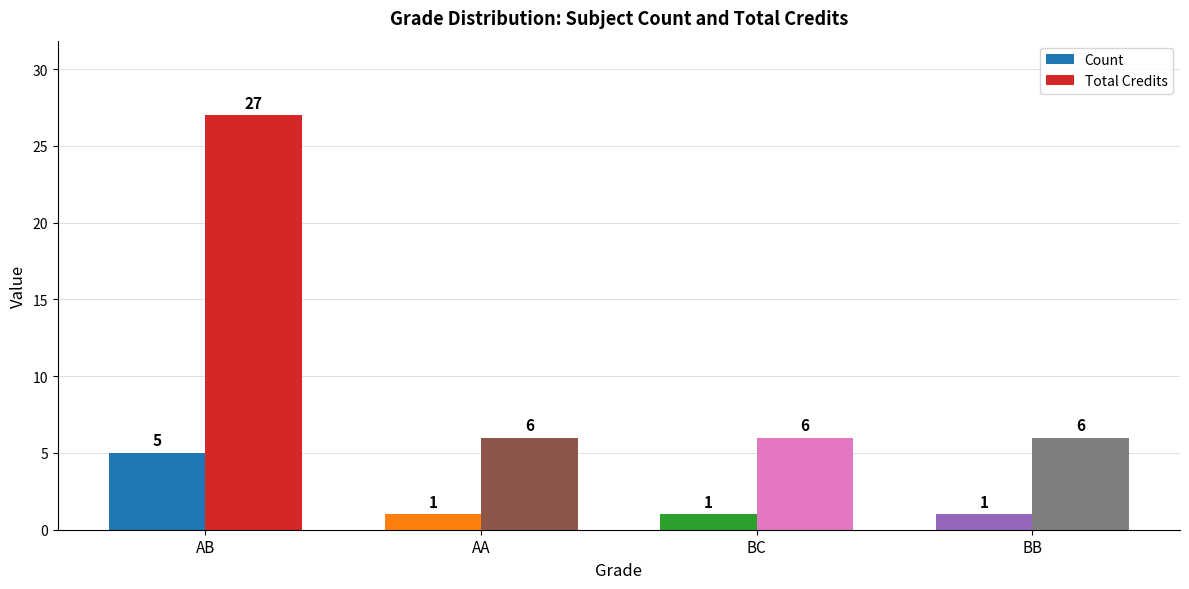

How many distinct data groups are displayed?

2